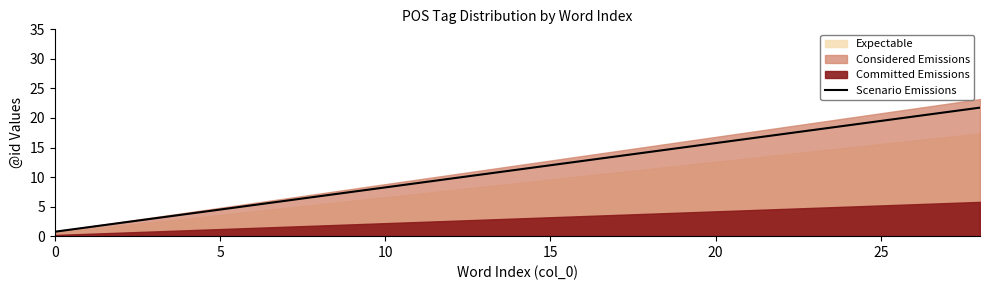

True or false: Scenario Emissions has a value of 0.8 at 0.

True